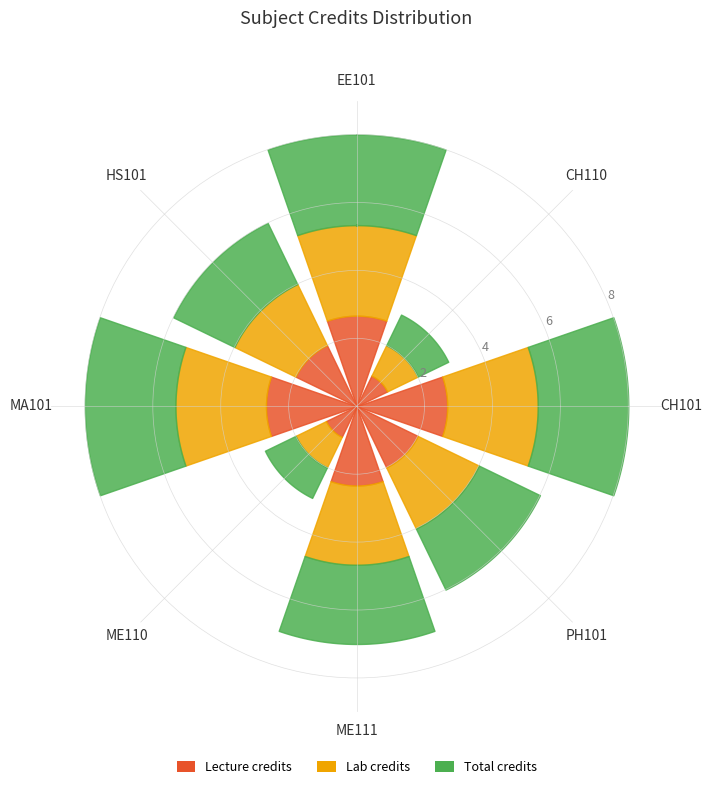

At which label does the data first exceed 7?

CH101